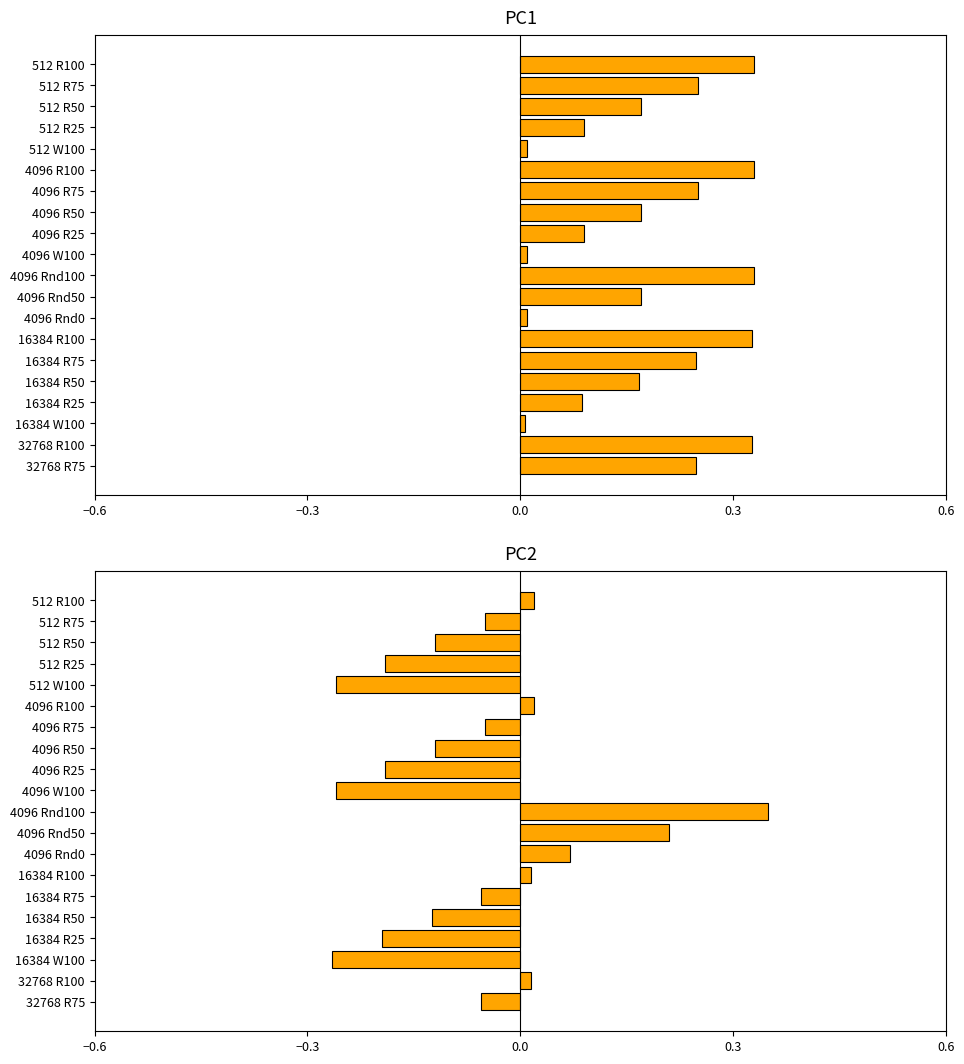

What value does the PC2 loadings series have at 16384 R25?

-0.2